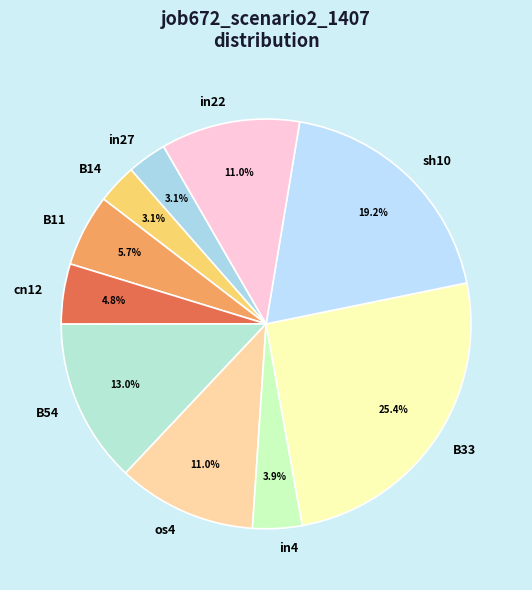

Which category has the biggest portion of the pie?

B33